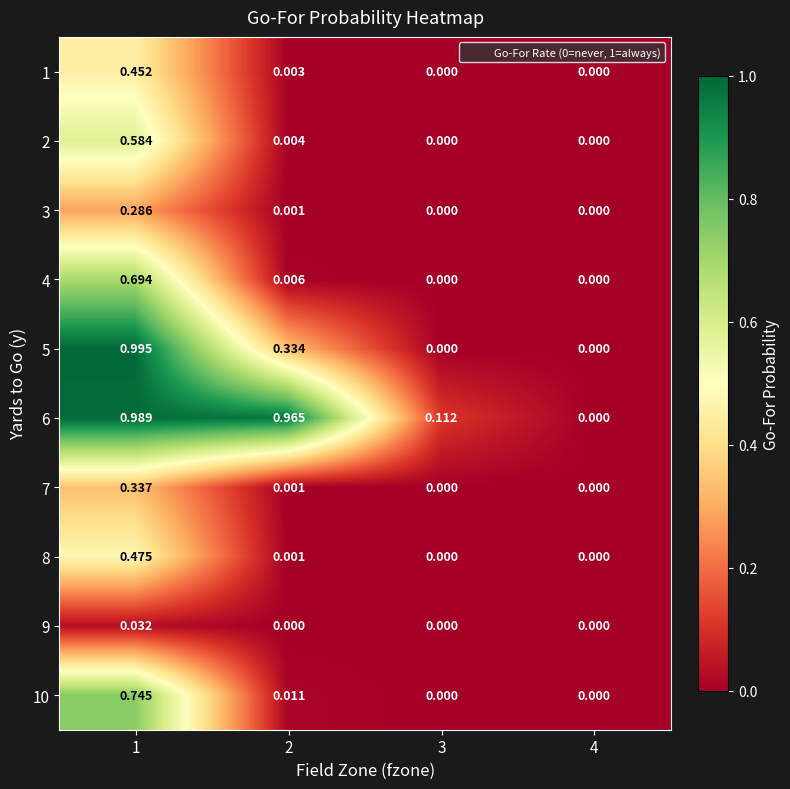

Rank the series by their maximum value, from lowest to highest.

9, 3, 7, 1, 8, 2, 4, 10, 6, 5